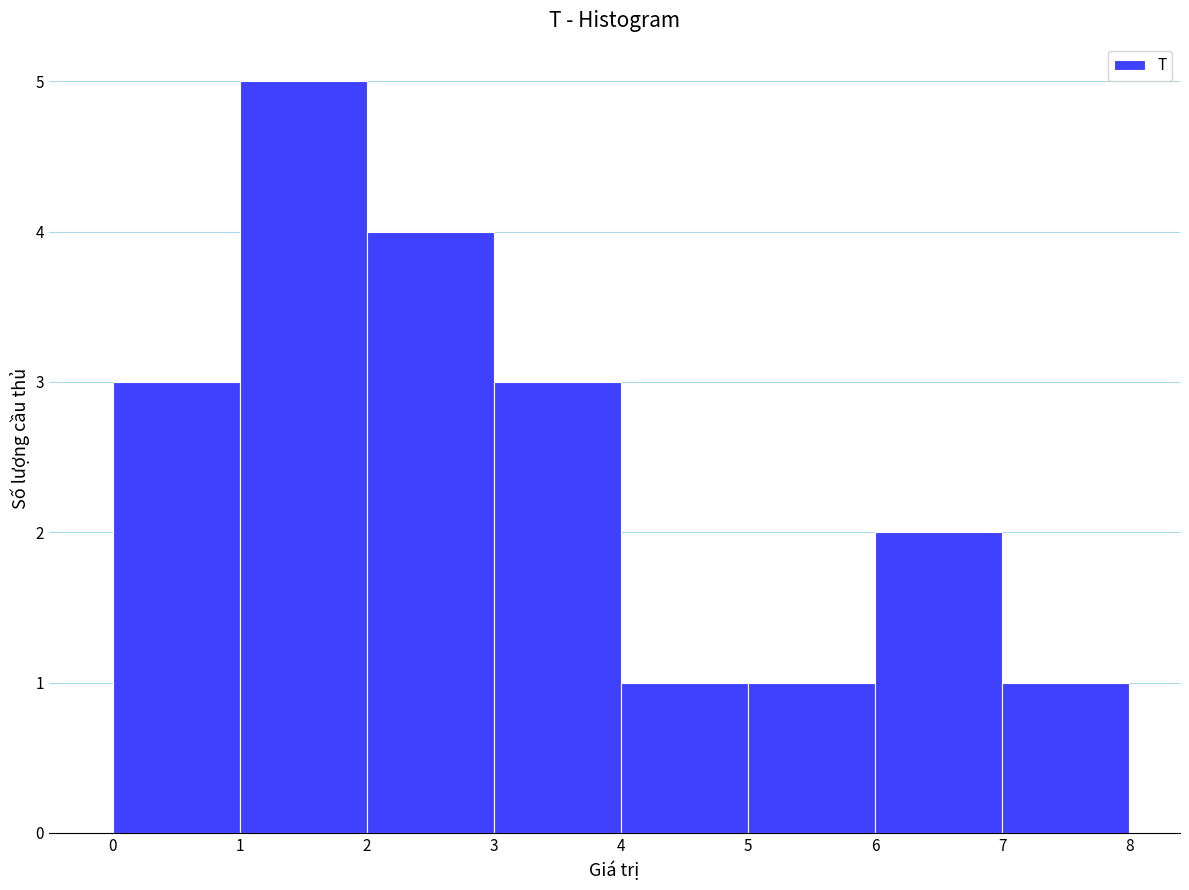

Reading left to right, transcribe this chart: for each bar, give the range it covers on the x-axis and its height. The values are not printed on the chart, so give them approximately, as read against the axis.

0 to 1: 3
1 to 2: 5
2 to 3: 4
3 to 4: 3
4 to 5: 1
5 to 6: 1
6 to 7: 2
7 to 8: 1